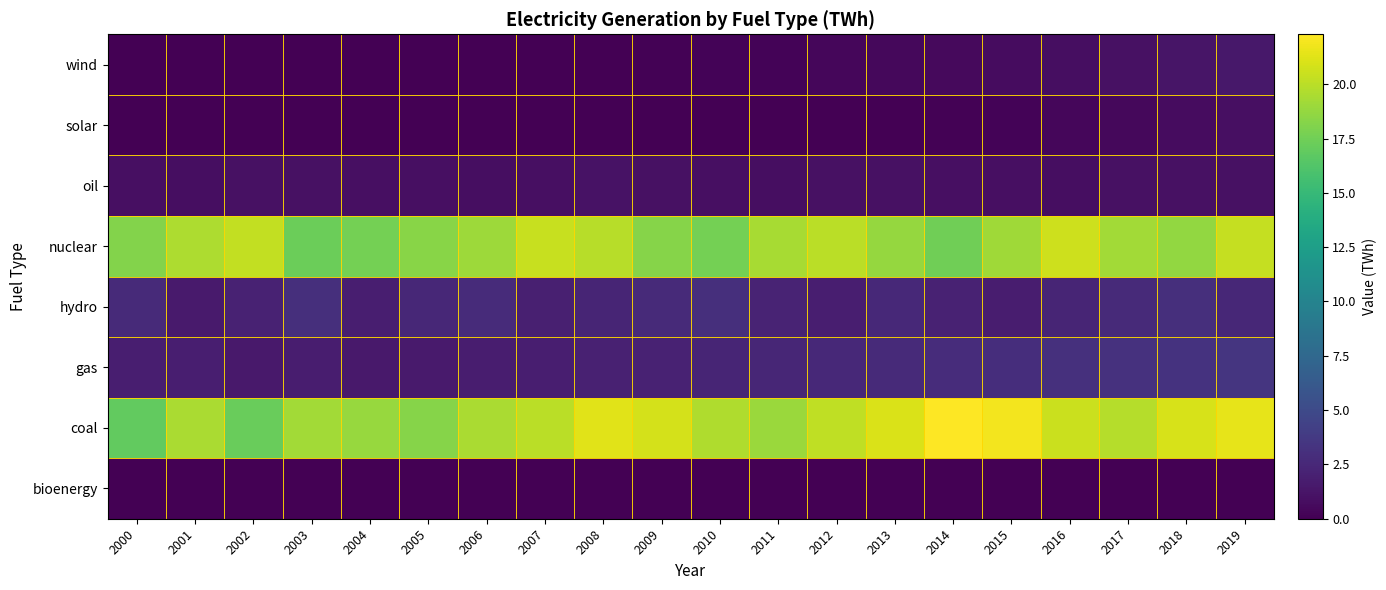

Reading left to right, transcribe all the data shown in this chart.

bioenergy: 2000=0.0	2001=0.0	2002=0.0	2003=0.0	2004=0.0	2005=0.0	2006=0.0	2007=0.0	2008=0.0	2009=0.0	2010=0.0	2011=0.0	2012=0.0	2013=0.0	2014=0.0	2015=0.0	2016=0.0	2017=0.0	2018=0.0	2019=0.0
coal: 2000=16.9	2001=19.5	2002=17.2	2003=19.2	2004=18.9	2005=18.2	2006=19.4	2007=20.0	2008=21.3	2009=20.9	2010=19.6	2011=18.9	2012=20.1	2013=21.1	2014=22.3	2015=21.9	2016=20.5	2017=19.8	2018=20.9	2019=21.4
gas: 2000=1.9	2001=1.9	2002=1.5	2003=1.8	2004=1.5	2005=1.6	2006=1.8	2007=1.9	2008=2.0	2009=2.1	2010=2.3	2011=2.4	2012=2.5	2013=2.7	2014=2.8	2015=2.9	2016=3.0	2017=3.2	2018=3.3	2019=3.4
hydro: 2000=2.6	2001=1.6	2002=2.1	2003=3.0	2004=1.9	2005=2.5	2006=2.8	2007=1.9	2008=2.3	2009=2.7	2010=3.0	2011=2.2	2012=1.9	2013=2.6	2014=2.1	2015=1.8	2016=2.3	2017=2.7	2018=3.0	2019=2.5
nuclear: 2000=18.2	2001=19.6	2002=20.2	2003=17.3	2004=17.6	2005=18.3	2006=19.0	2007=20.4	2008=19.9	2009=18.2	2010=17.6	2011=19.3	2012=20.0	2013=18.8	2014=17.4	2015=19.1	2016=20.6	2017=19.2	2018=18.7	2019=20.3
oil: 2000=0.9	2001=0.8	2002=1.0	2003=1.0	2004=0.9	2005=0.9	2006=0.9	2007=0.9	2008=1.1	2009=1.0	2010=0.9	2011=0.8	2012=1.0	2013=1.0	2014=0.9	2015=0.9	2016=0.9	2017=1.0	2018=1.0	2019=1.0
solar: 2000=0.0	2001=0.0	2002=0.0	2003=0.0	2004=0.0	2005=0.0	2006=0.0	2007=0.0	2008=0.0	2009=0.0	2010=0.0	2011=0.0	2012=0.0	2013=0.1	2014=0.1	2015=0.2	2016=0.4	2017=0.5	2018=0.7	2019=0.9
wind: 2000=0.0	2001=0.0	2002=0.0	2003=0.0	2004=0.0	2005=0.0	2006=0.0	2007=0.0	2008=0.1	2009=0.1	2010=0.2	2011=0.3	2012=0.3	2013=0.5	2014=0.6	2015=0.7	2016=0.9	2017=1.0	2018=1.2	2019=1.4